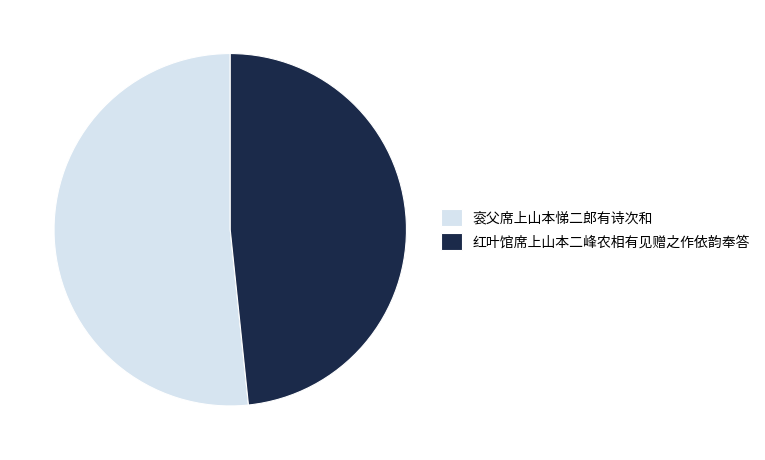

Is 红叶馆席上山本二峰农相有见赠之作依韵奉答 the majority of the pie?

No